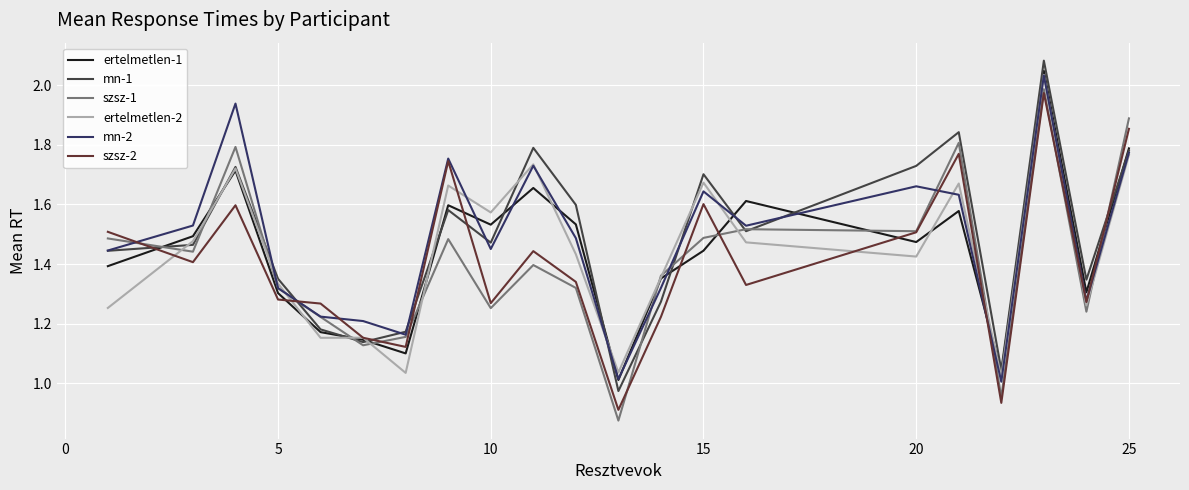

At how many categories does at least one series exceed 1?

21